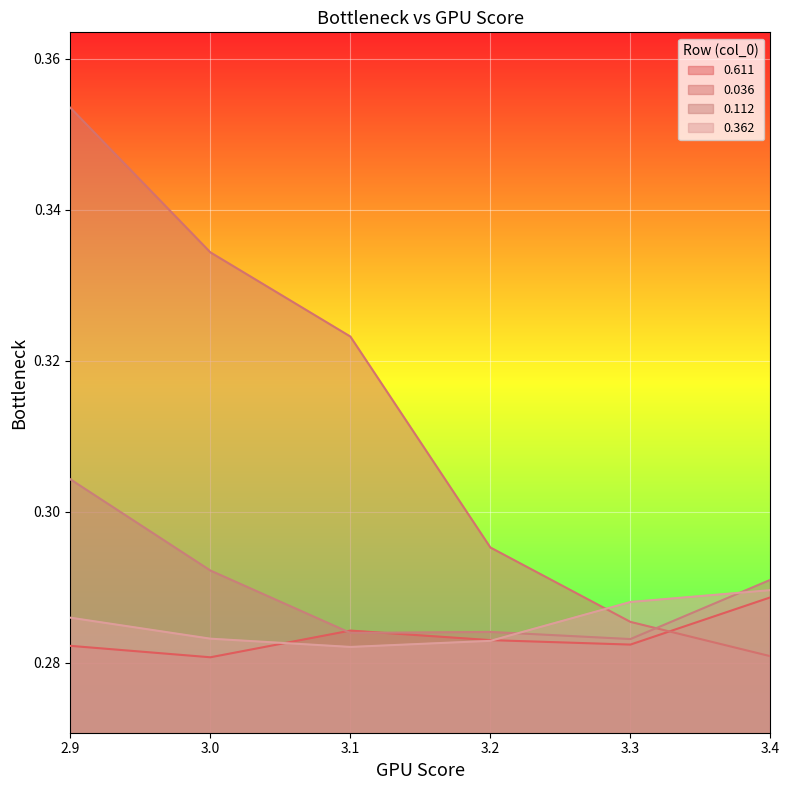

How many lines are shown in the chart?

4